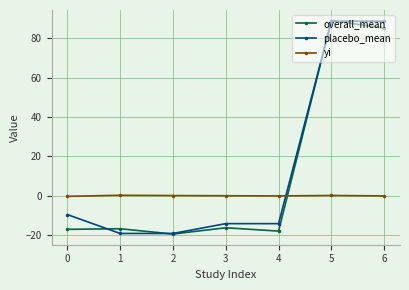

What is the difference between the highest and lowest values at 6?

88.9